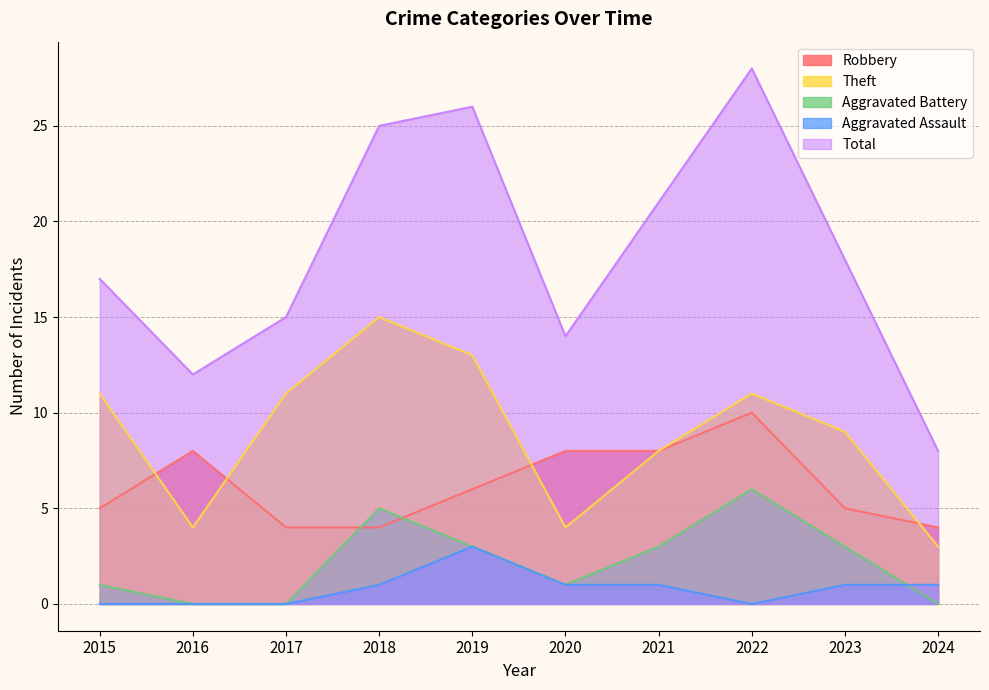

Which series changed the most between 2020 and 2024?

Total